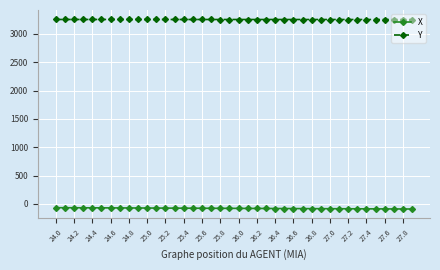

List the series in order of their peak value, highest first.

Y, X